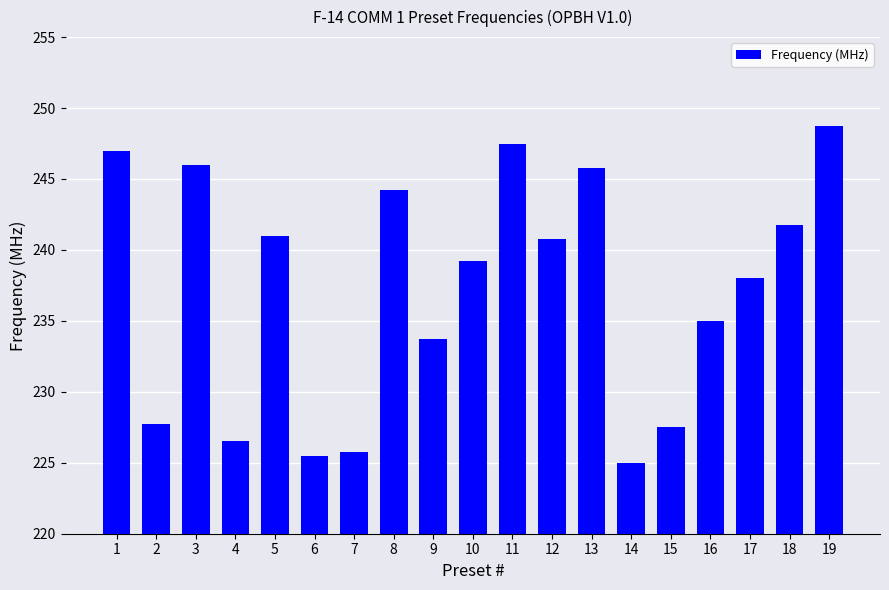

Which label corresponds to the largest value in the chart?

19